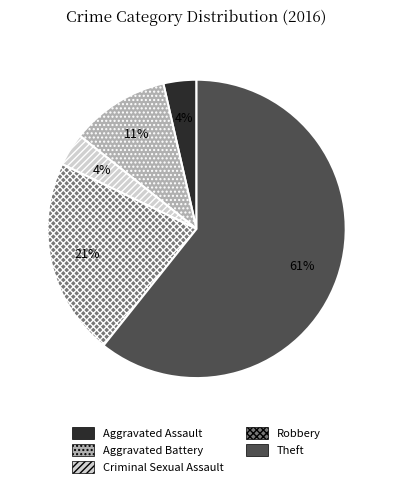

To the nearest percent, what is the average slice percentage?

20%